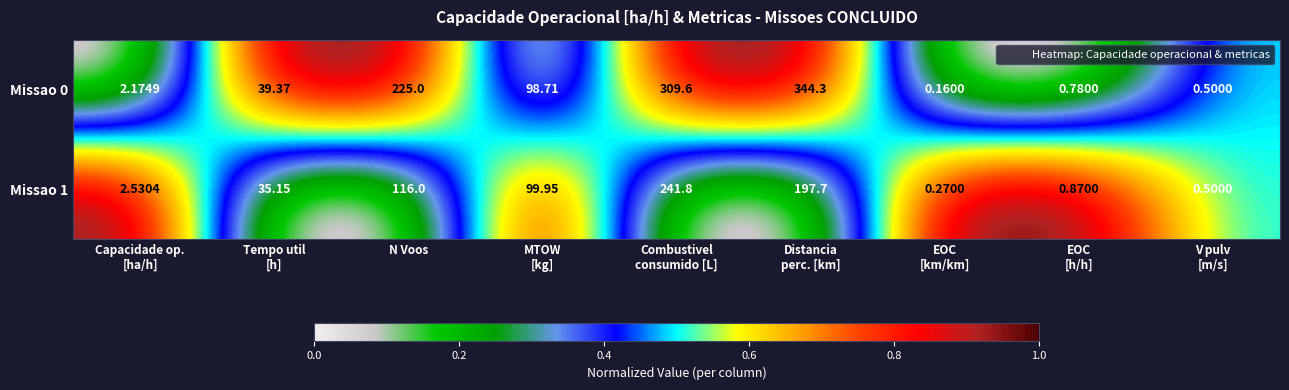

How many data points in Missao 1 are less than 35?

4